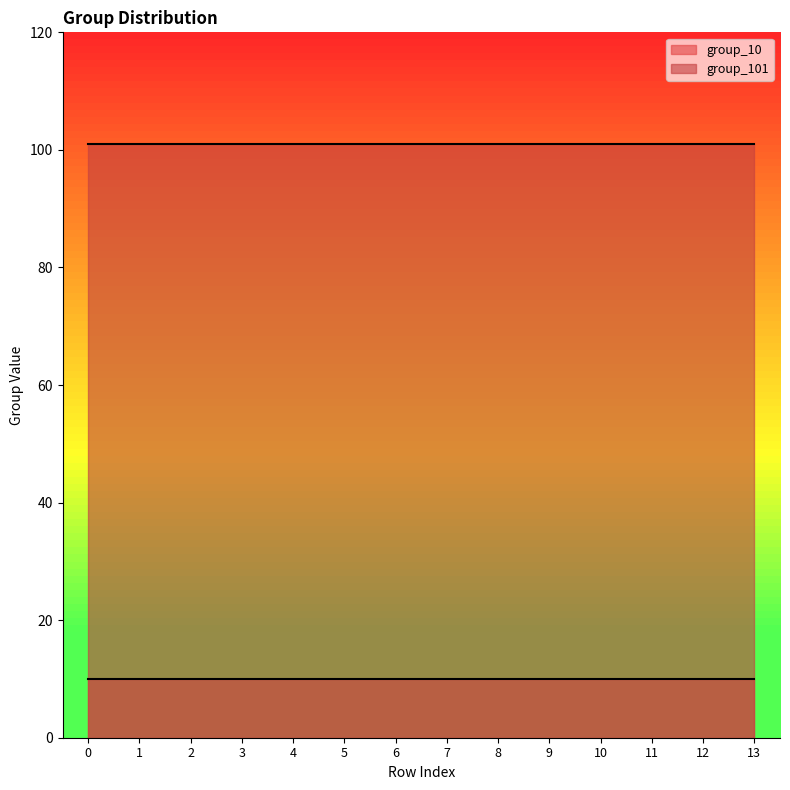

Count the number of categories in the chart.

14